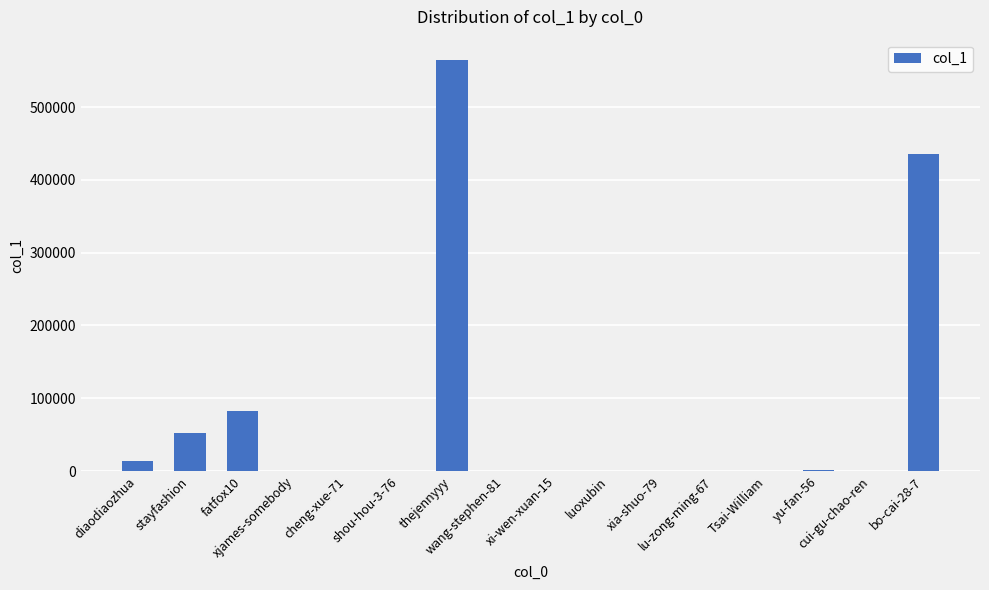

What is the greatest value displayed?

564272